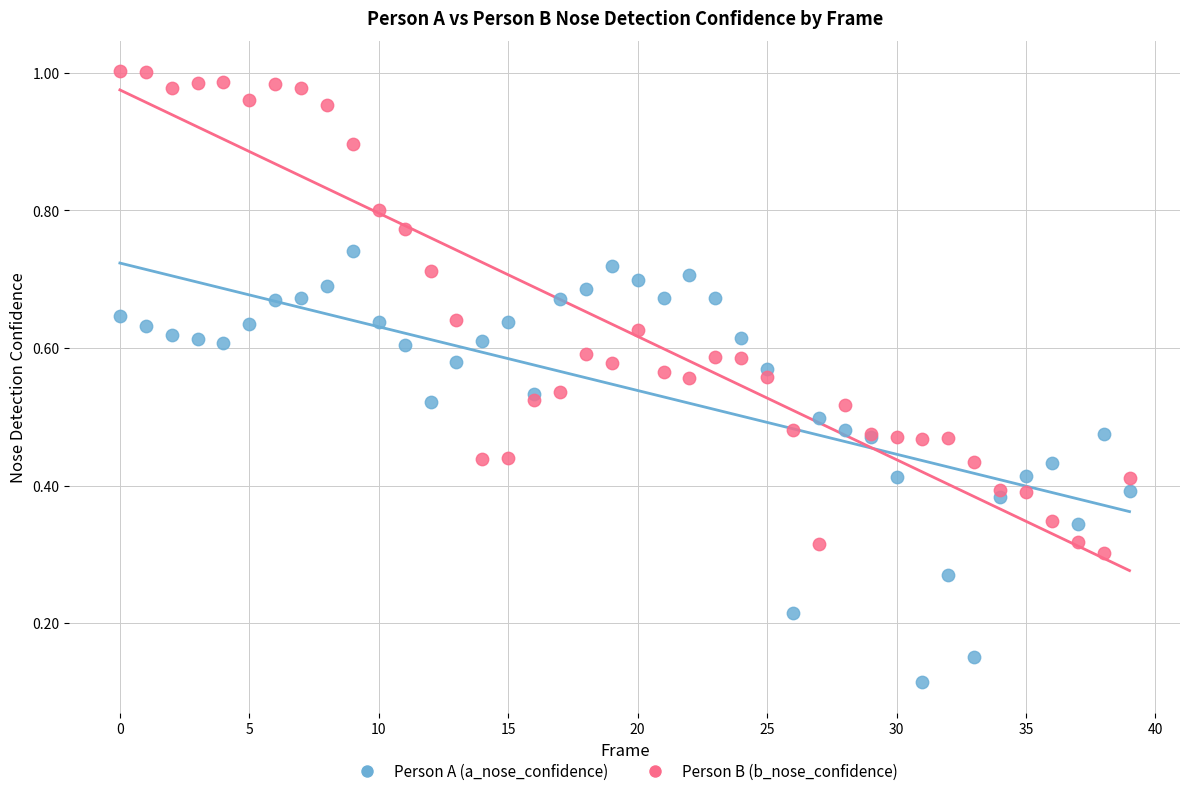

Which series contains the lowest Y value?

Person A (a_nose_confidence)